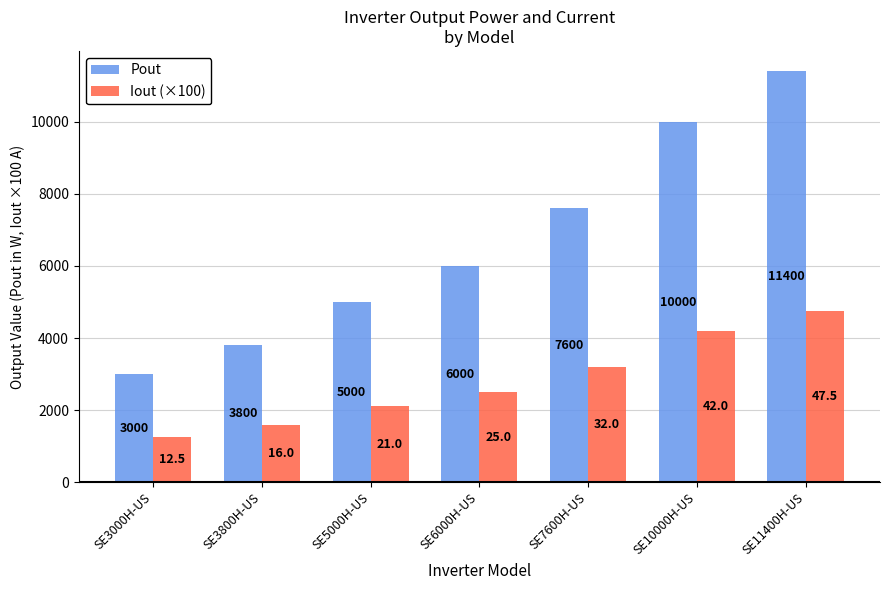

What is the value of the Iout (×100) bar at the 5th from the left?

3200